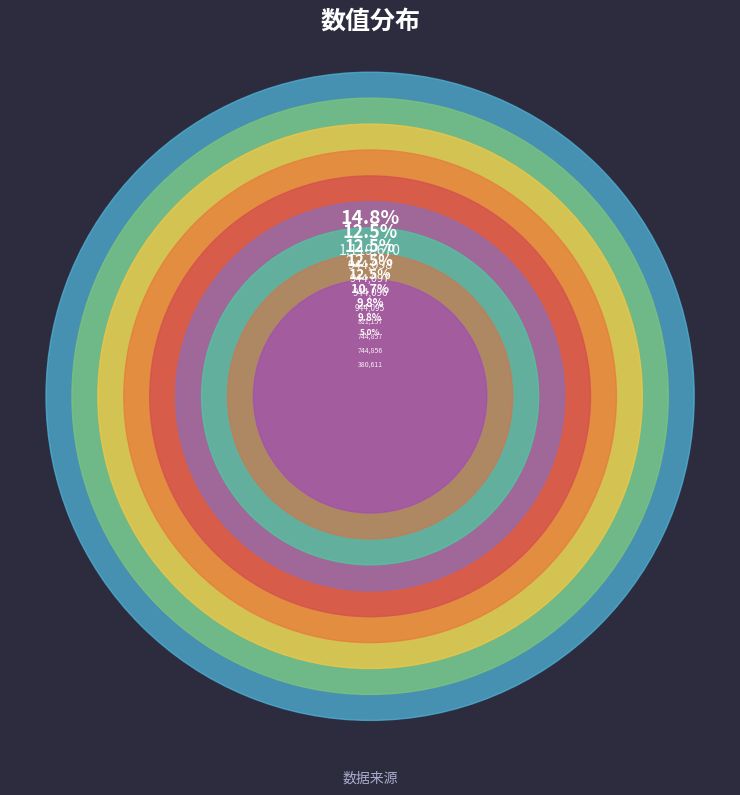

What is the ratio of the value at 少穆被命还朝以诗二章迎之 其一 to the value at 少穆被命还朝以诗二章迎之?

0.9